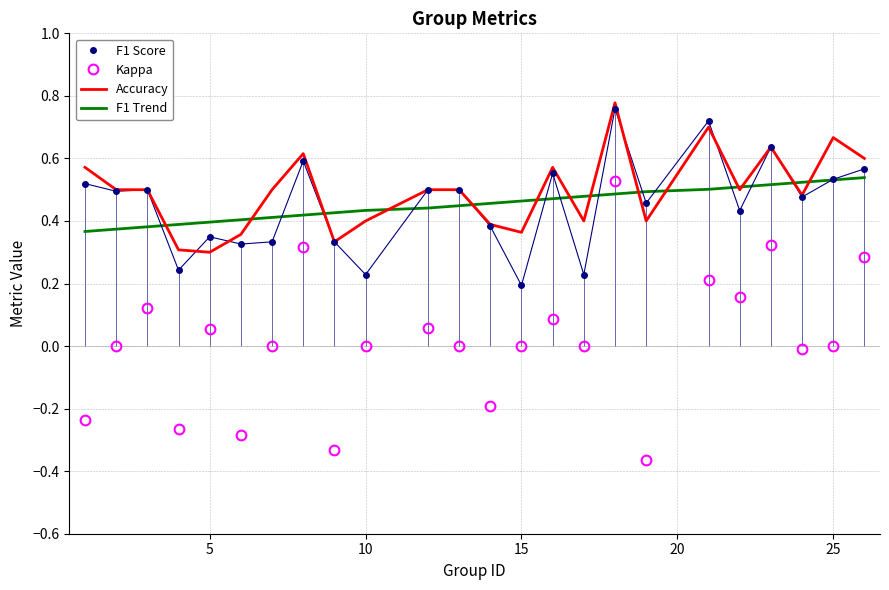

How many Accuracy values are between 0 and 1?

24